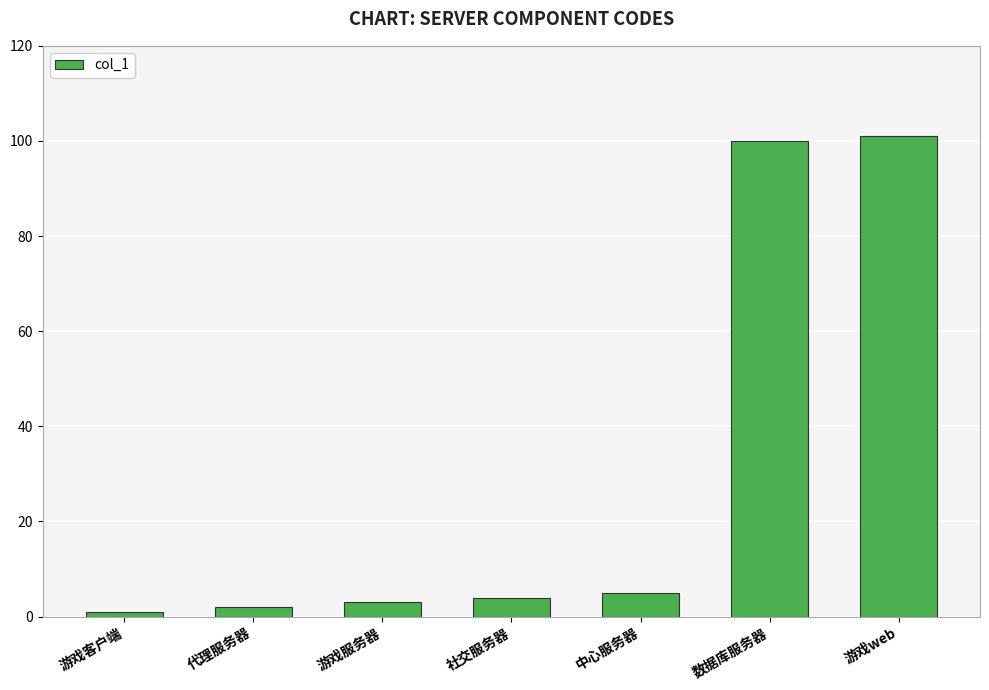

What is the average value?

31